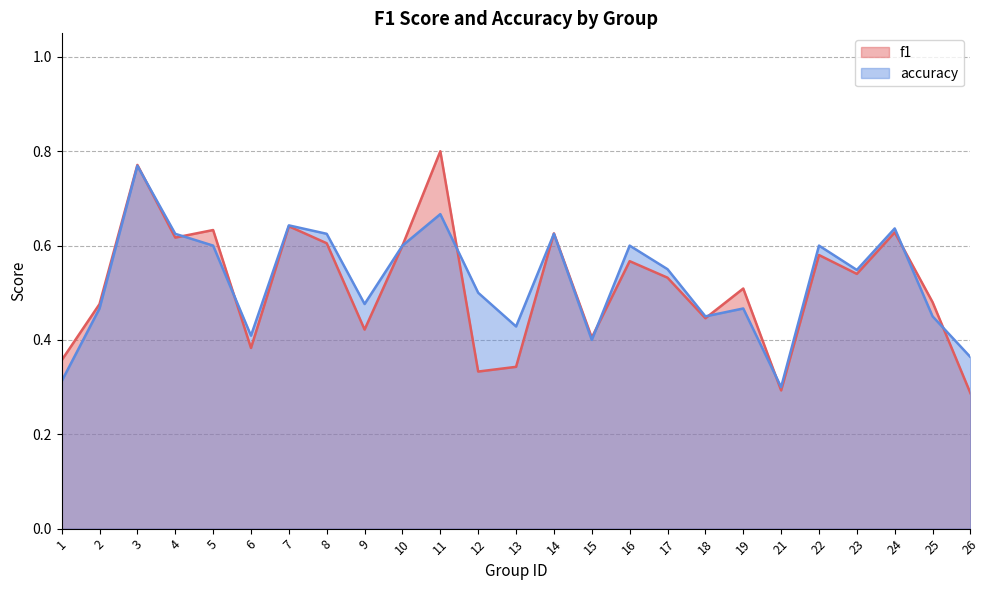

What is the value of the f1 point at the 7th from the left?

0.6